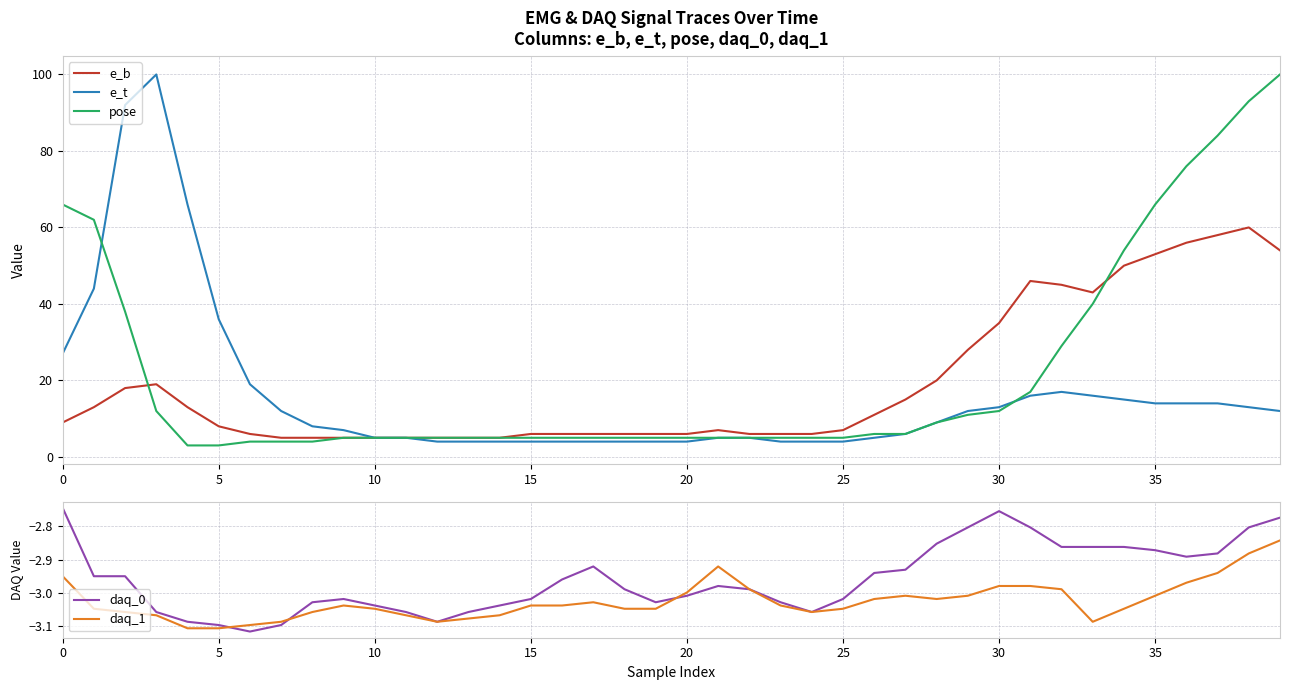

Is it true that daq_1 equals -1.0 at 15?

False